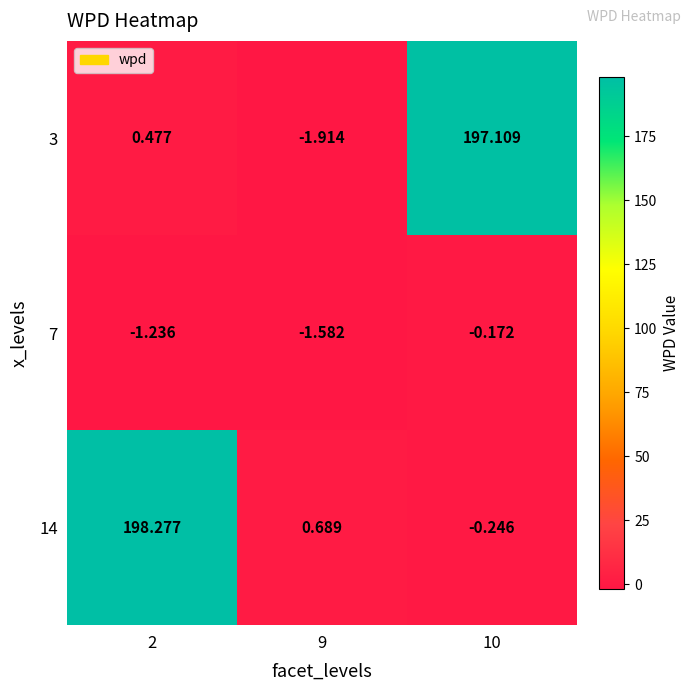

How many values in the 3 series exceed 0?

2